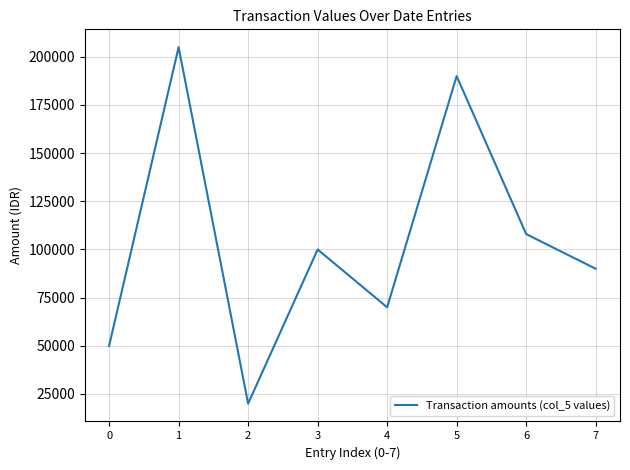

True or false: the data shows 70000 at 4.

True